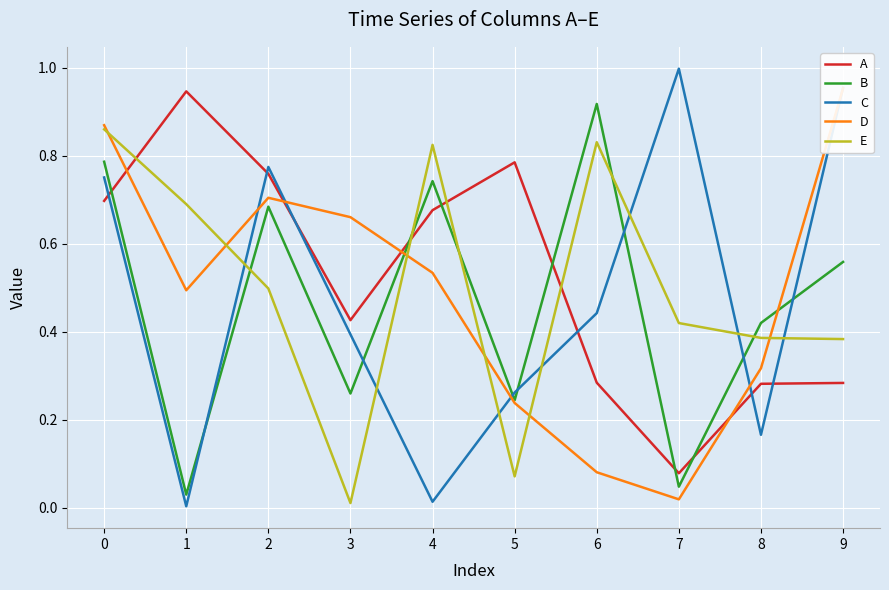

Reading left to right, transcribe all the data shown in this chart.

A: 0.7	0.9	0.8	0.4	0.7	0.8	0.3	0.1	0.3	0.3
B: 0.8	0.0	0.7	0.3	0.7	0.2	0.9	0.0	0.4	0.6
C: 0.8	0.0	0.8	0.4	0.0	0.3	0.4	1.0	0.2	1.0
D: 0.9	0.5	0.7	0.7	0.5	0.2	0.1	0.0	0.3	1.0
E: 0.9	0.7	0.5	0.0	0.8	0.1	0.8	0.4	0.4	0.4